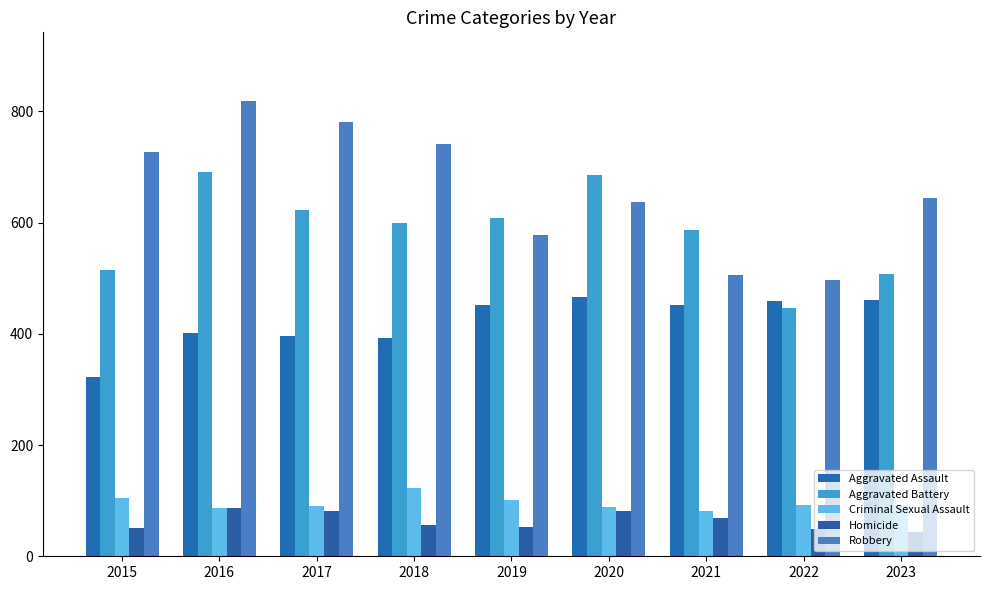

At 2021, list the series in order from smallest to largest.

Homicide, Criminal Sexual Assault, Aggravated Assault, Robbery, Aggravated Battery